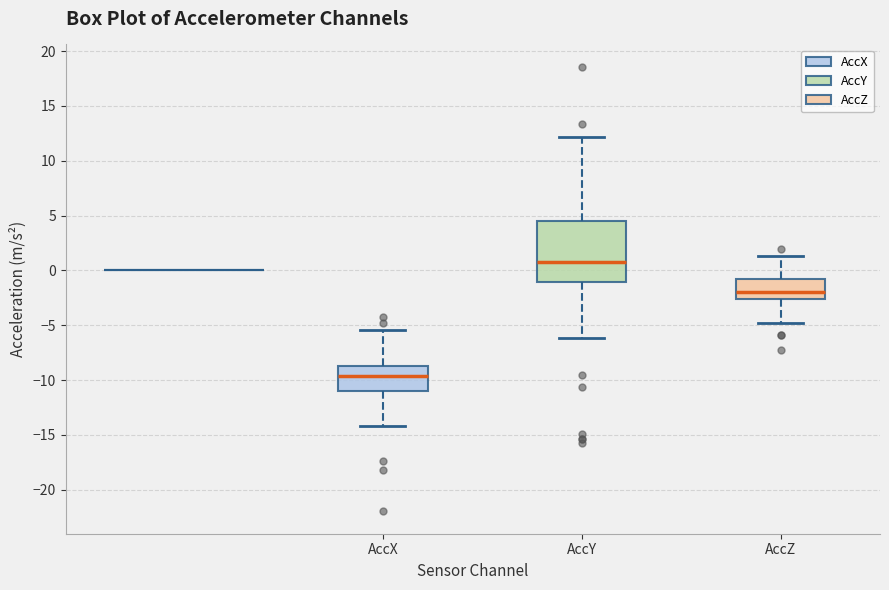

Reading left to right, transcribe this box plot: for each box, give where its median line is, the range the box spans, and where its two whiskers end, as read against the y-axis. The values are not printed on the chart, so give them approximately, as read against the axis.

AccX: median -9.5, box -11.0 to -8.5, whiskers -14.0 to -5.5
AccY: median 0.5, box -1.0 to 4.5, whiskers -6.0 to 12.0
AccZ: median -2.0, box -2.5 to -1.0, whiskers -5.0 to 1.5